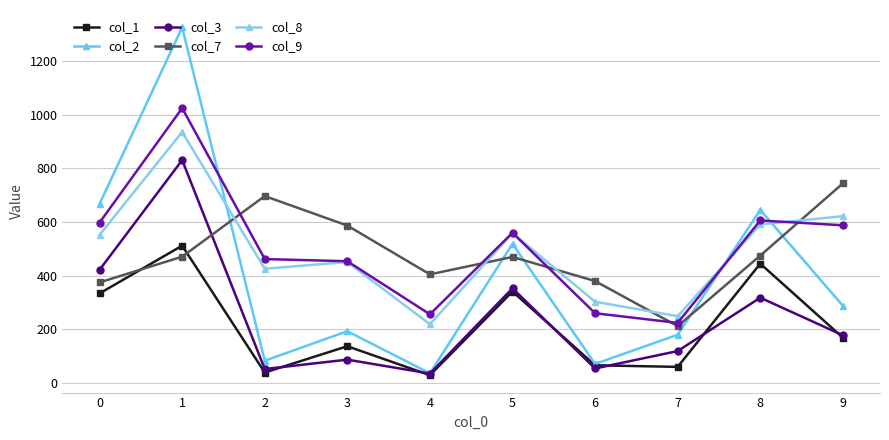

The col_9 series shows 356 at 6. True or false?

False